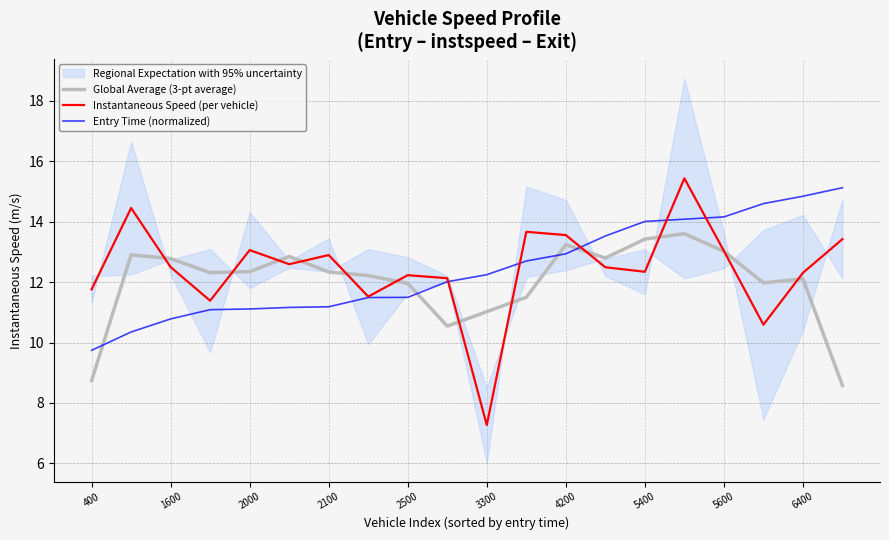

At which category is the sum across all series the highest?

15